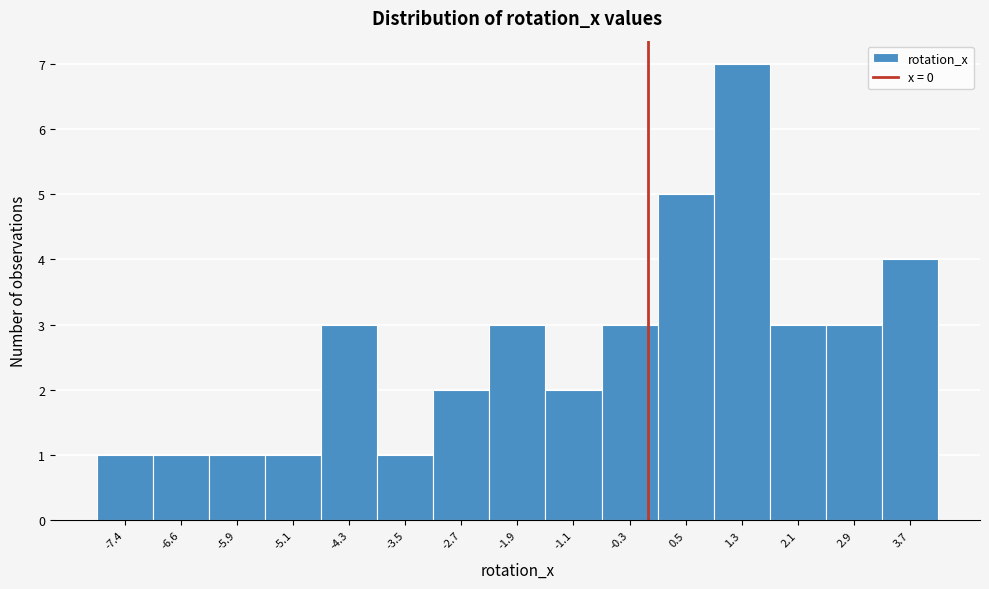

Reading left to right, transcribe this chart: for each bar, give the range it covers on the x-axis and its height. Neither the bar edges nor the heights are printed on the chart, so give them approximately, as read against the axes.

-7.8 to -7.0: 1
-7.0 to -6.2: 1
-6.2 to -5.5: 1
-5.5 to -4.7: 1
-4.7 to -3.9: 3
-3.9 to -3.1: 1
-3.1 to -2.3: 2
-2.3 to -1.5: 3
-1.5 to -0.7: 2
-0.7 to 0.1: 3
0.1 to 0.9: 5
0.9 to 1.7: 7
1.7 to 2.5: 3
2.5 to 3.3: 3
3.3 to 4.1: 4